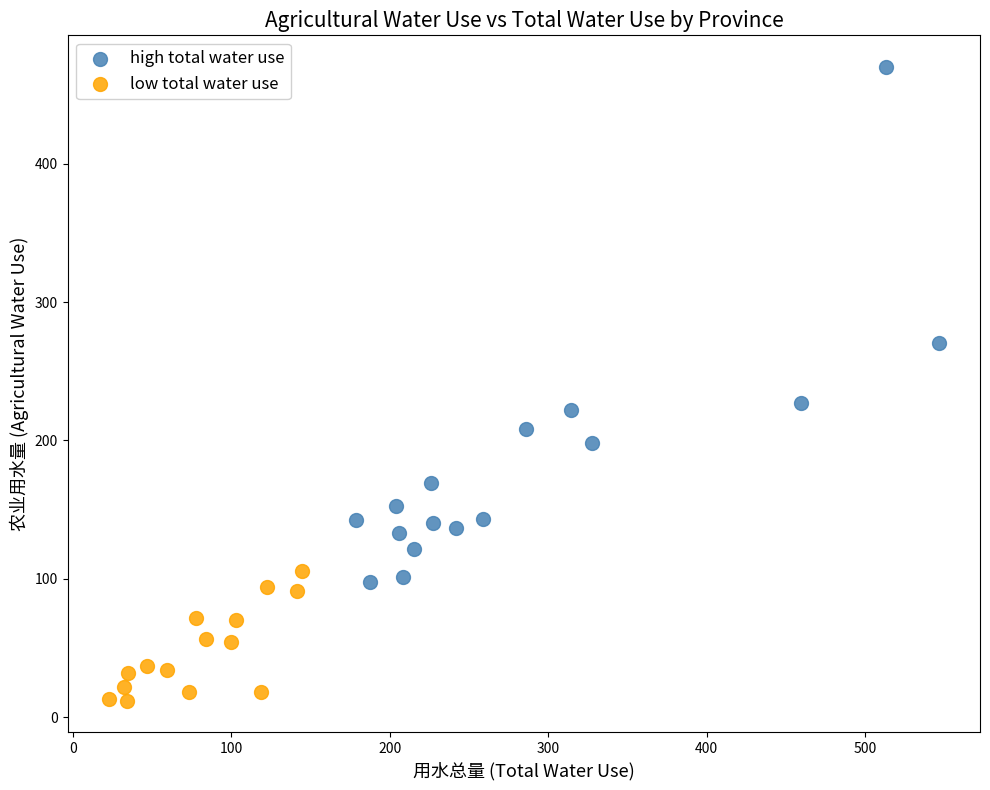

Which series contains the lowest Y value?

low total water use